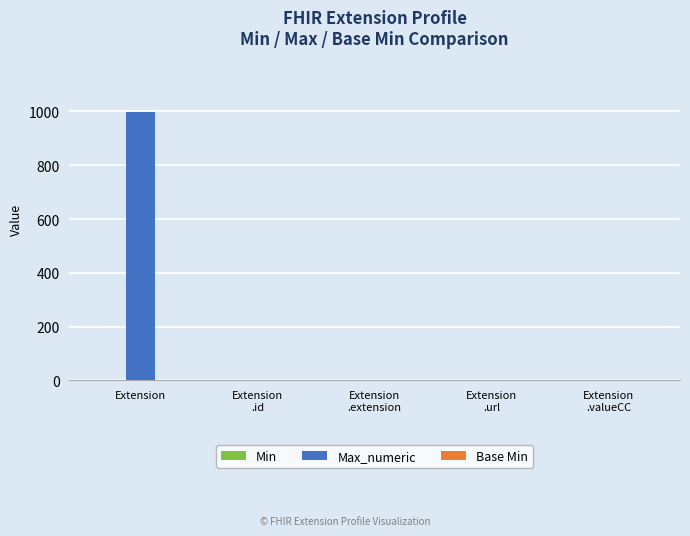

What is the sum of all Max_numeric values?

1002